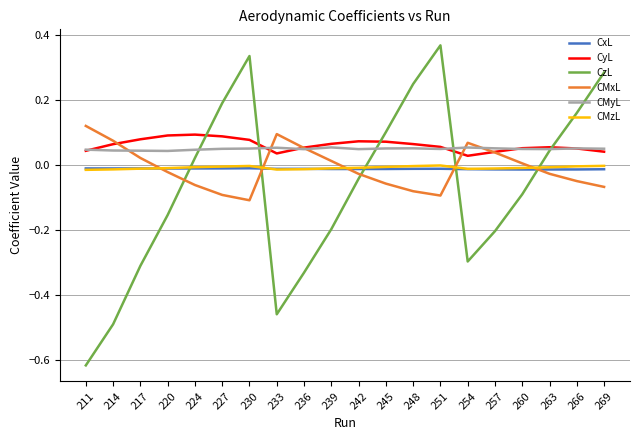

Which series has the widest spread of values?

CzL